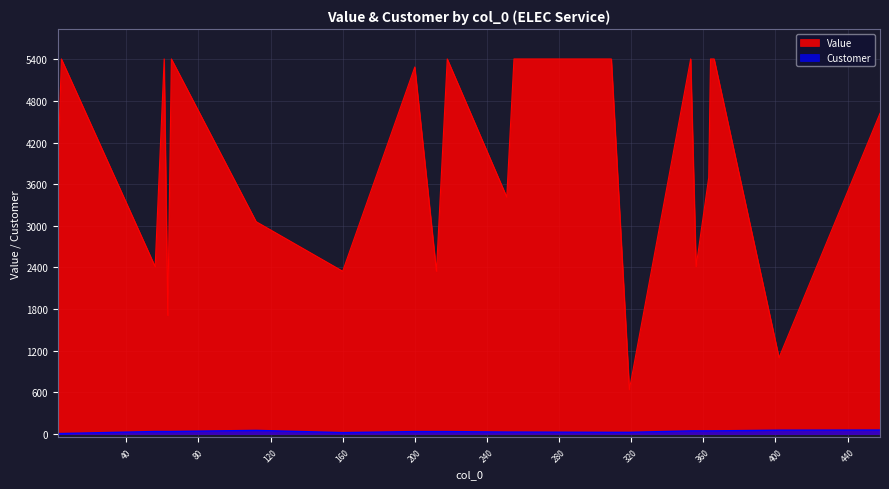

What is the difference between the second highest and minimum values in the Customer series?

48.0